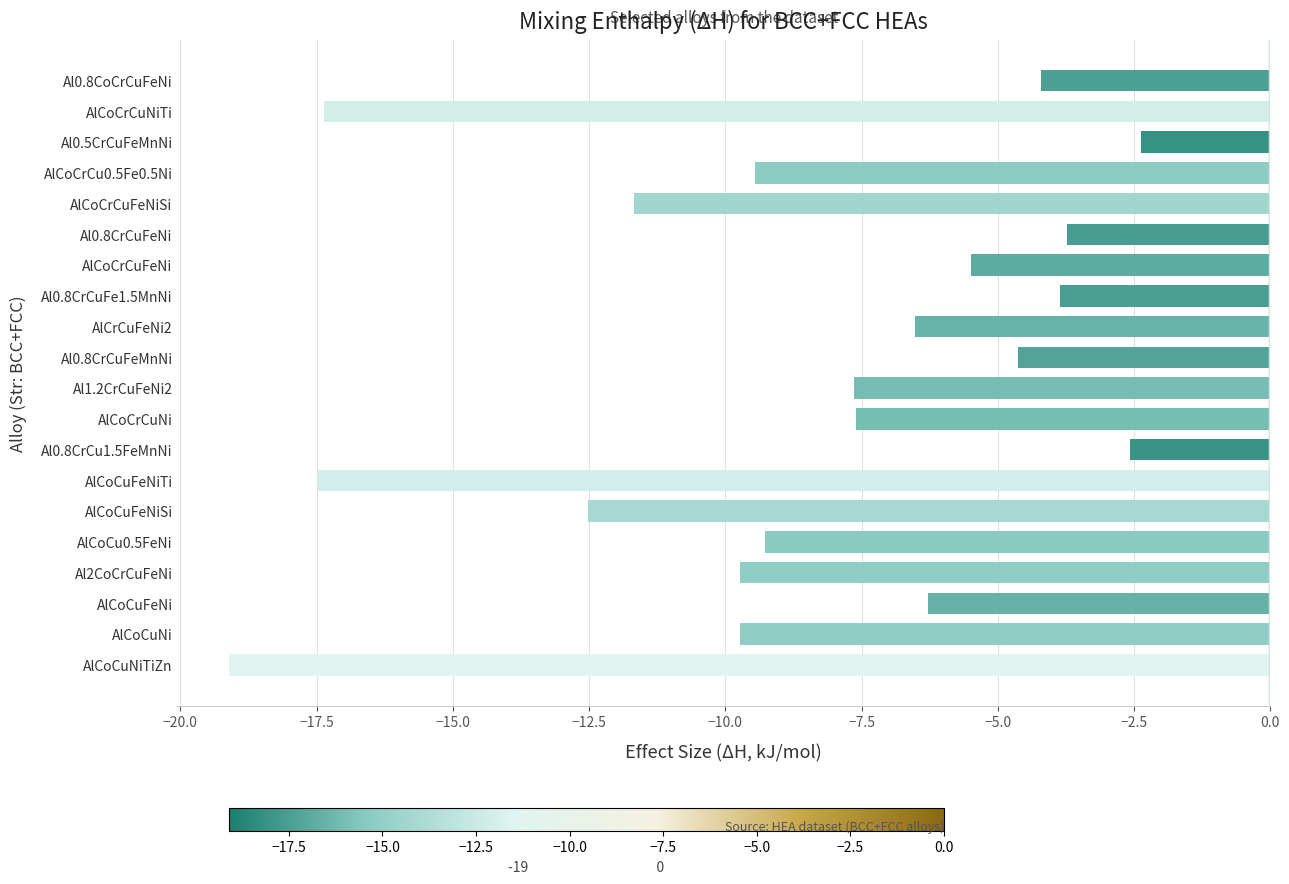

Reading top to bottom, what are all the values shown in this chart?

-4.2	-17.4	-2.4	-9.5	-11.7	-3.7	-5.5	-3.9	-6.5	-4.6	-7.6	-7.6	-2.6	-17.5	-12.5	-9.3	-9.7	-6.3	-9.7	-19.1